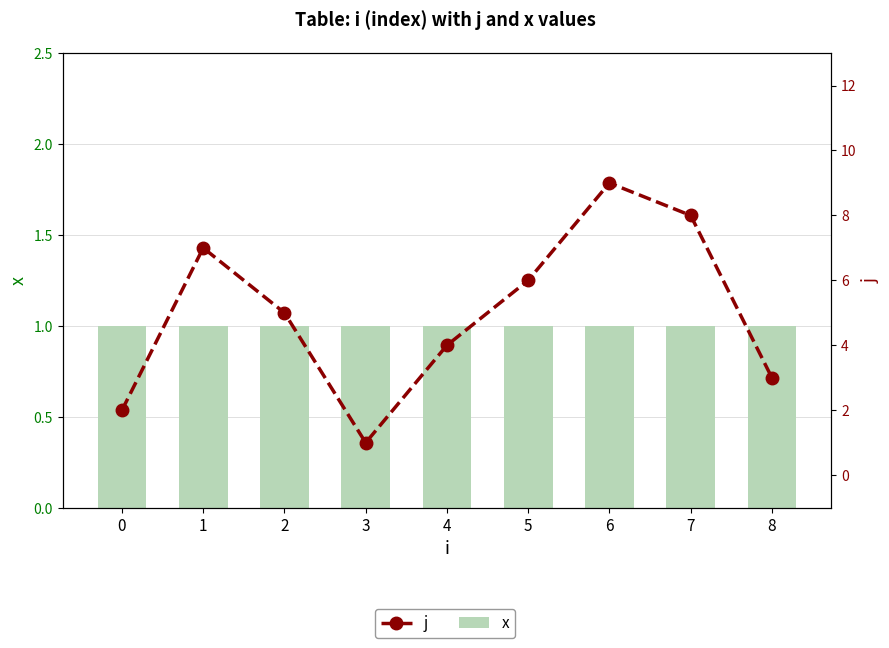

The value of x at 4 is 1. True or false?

True